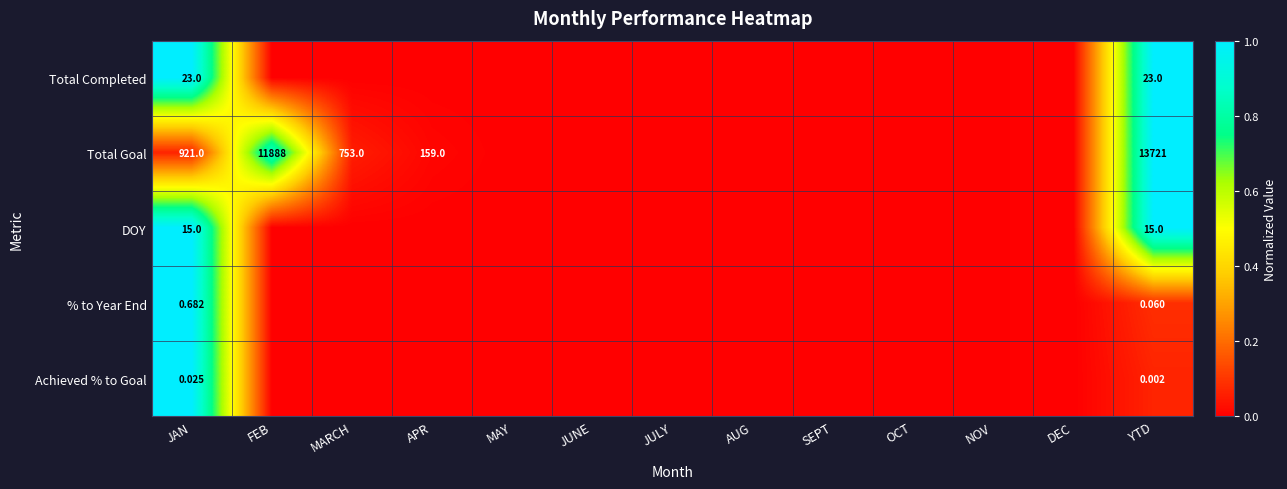

At YTD, list the series in order from smallest to largest.

Achieved % to Goal, % to Year End, DOY, Total Completed, Total Goal